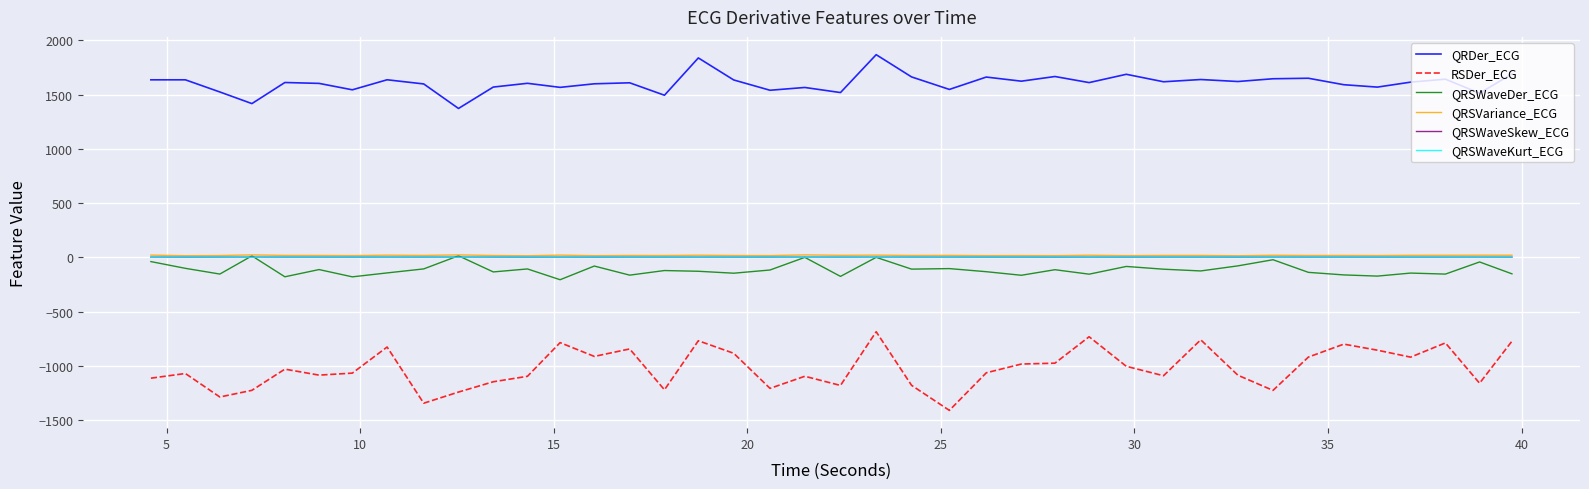

Which series has the widest spread of values?

RSDer_ECG